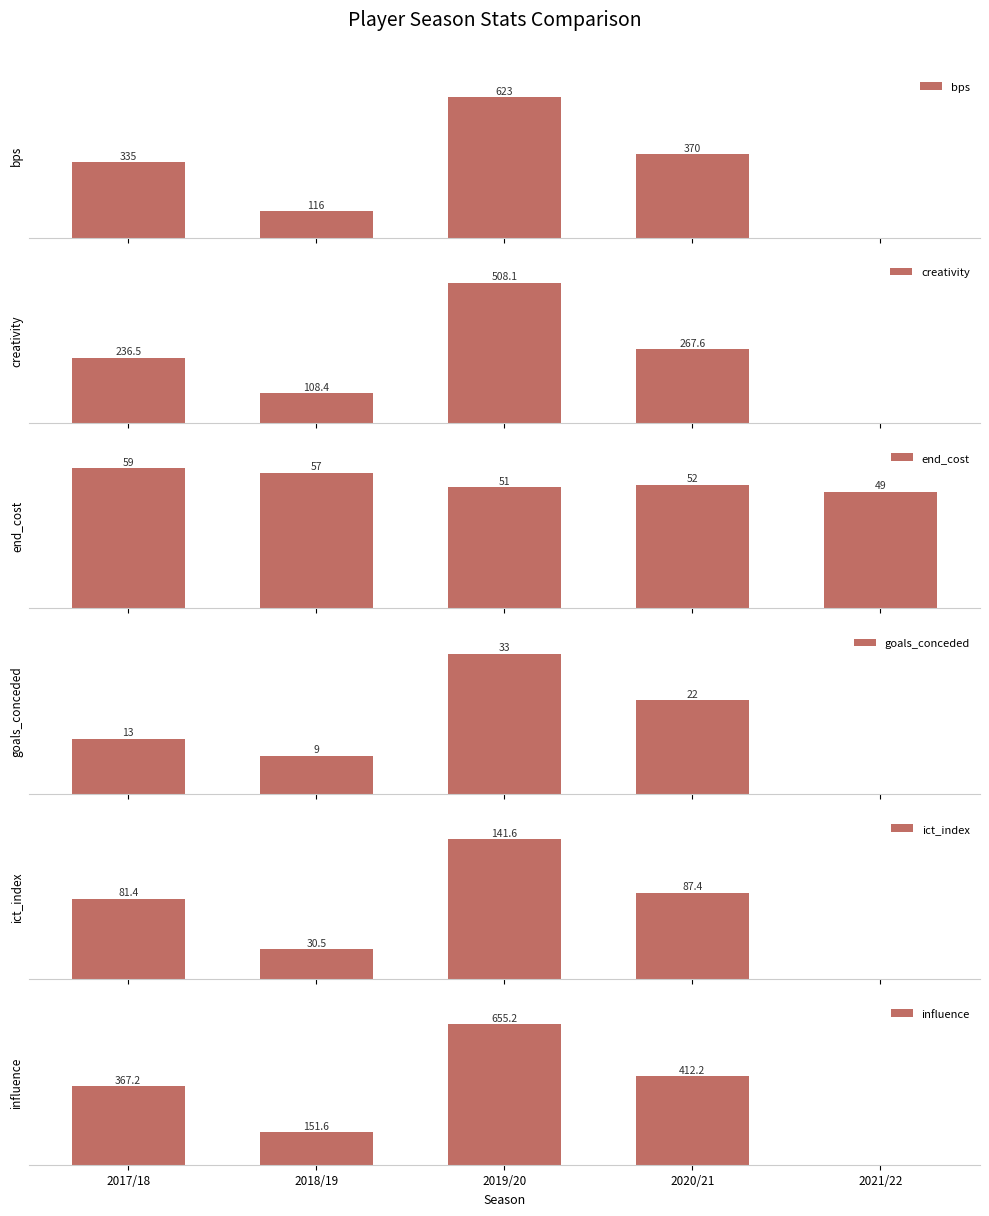

Reading left to right, extract all data points from this chart.

bps: 335.0	116.0	623.0	370.0	0.0
creativity: 236.5	108.4	508.1	267.6	0.0
end_cost: 59.0	57.0	51.0	52.0	49.0
goals_conceded: 13.0	9.0	33.0	22.0	0.0
ict_index: 81.4	30.5	141.6	87.4	0.0
influence: 367.2	151.6	655.2	412.2	0.0